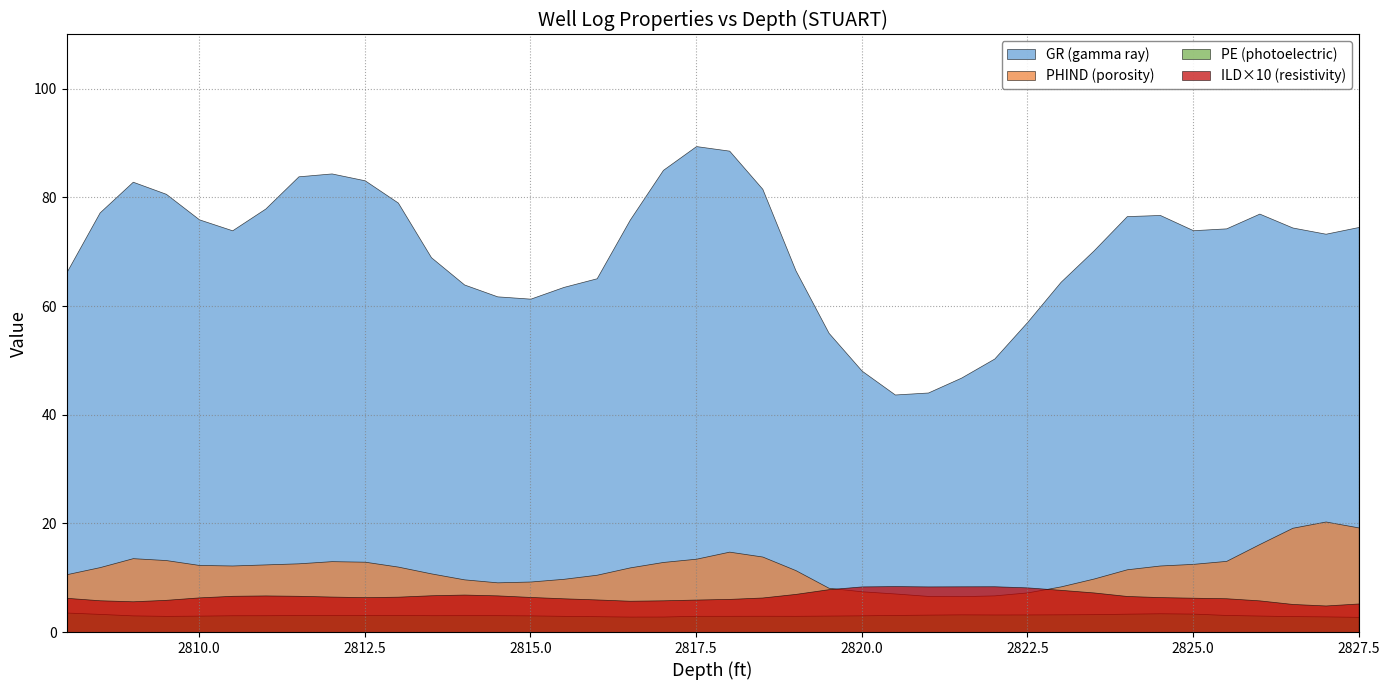

Reading right to left, list all the values displayed in this chart.

GR: 2827.5=74.6	2827.0=73.3	2826.5=74.5	2826.0=77.0	2825.5=74.3	2825.0=74.0	2824.5=76.8	2824.0=76.6	2823.5=70.3	2823.0=64.5	2822.5=57.1	2822.0=50.3	2821.5=46.8	2821.0=44.1	2820.5=43.7	2820.0=48.1	2819.5=55.1	2819.0=66.6	2818.5=81.6	2818.0=88.6	2817.5=89.5	2817.0=85.1	2816.5=75.9	2816.0=65.1	2815.5=63.5	2815.0=61.4	2814.5=61.8	2814.0=64.0	2813.5=69.0	2813.0=79.1	2812.5=83.2	2812.0=84.4	2811.5=83.9	2811.0=78.0	2810.5=74.0	2810.0=76.0	2809.5=80.7	2809.0=82.9	2808.5=77.3	2808.0=66.3
PHIND: 2827.5=19.2	2827.0=20.4	2826.5=19.2	2826.0=16.2	2825.5=13.1	2825.0=12.6	2824.5=12.2	2824.0=11.6	2823.5=9.8	2823.0=8.4	2822.5=7.3	2822.0=6.8	2821.5=6.6	2821.0=6.7	2820.5=7.1	2820.0=7.5	2819.5=8.2	2819.0=11.4	2818.5=13.9	2818.0=14.8	2817.5=13.5	2817.0=12.9	2816.5=11.9	2816.0=10.6	2815.5=9.8	2815.0=9.3	2814.5=9.2	2814.0=9.7	2813.5=10.8	2813.0=12.1	2812.5=12.9	2812.0=13.1	2811.5=12.7	2811.0=12.4	2810.5=12.2	2810.0=12.3	2809.5=13.2	2809.0=13.6	2808.5=11.9	2808.0=10.7
PE: 2827.5=2.8	2827.0=2.9	2826.5=2.9	2826.0=3.0	2825.5=3.1	2825.0=3.4	2824.5=3.5	2824.0=3.4	2823.5=3.3	2823.0=3.3	2822.5=3.2	2822.0=3.2	2821.5=3.3	2821.0=3.2	2820.5=3.1	2820.0=3.1	2819.5=3.0	2819.0=3.0	2818.5=3.0	2818.0=3.0	2817.5=3.0	2817.0=2.9	2816.5=2.8	2816.0=2.9	2815.5=3.0	2815.0=3.1	2814.5=3.1	2814.0=3.1	2813.5=3.1	2813.0=3.1	2812.5=3.1	2812.0=3.1	2811.5=3.1	2811.0=3.1	2810.5=3.1	2810.0=3.0	2809.5=3.0	2809.0=3.1	2808.5=3.3	2808.0=3.6
ILD_log10_x10: 2827.5=5.3	2827.0=4.9	2826.5=5.2	2826.0=5.8	2825.5=6.2	2825.0=6.3	2824.5=6.4	2824.0=6.6	2823.5=7.3	2823.0=7.8	2822.5=8.2	2822.0=8.4	2821.5=8.4	2821.0=8.4	2820.5=8.5	2820.0=8.4	2819.5=7.9	2819.0=7.0	2818.5=6.4	2818.0=6.1	2817.5=6.0	2817.0=5.8	2816.5=5.8	2816.0=6.0	2815.5=6.2	2815.0=6.5	2814.5=6.8	2814.0=6.9	2813.5=6.8	2813.0=6.5	2812.5=6.4	2812.0=6.5	2811.5=6.7	2811.0=6.7	2810.5=6.7	2810.0=6.4	2809.5=5.9	2809.0=5.7	2808.5=5.8	2808.0=6.3